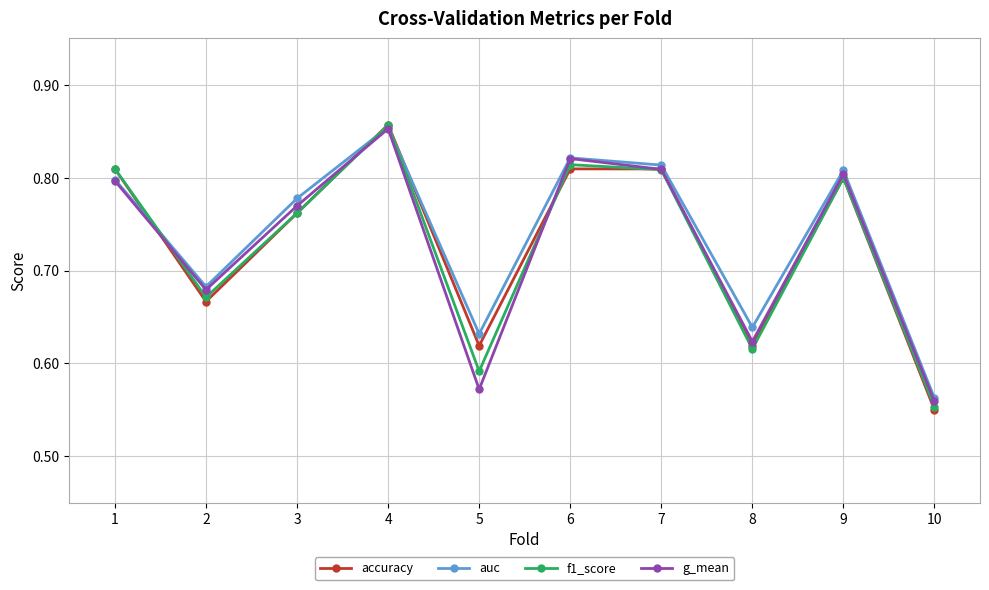

Where is the first local maximum for auc?

4